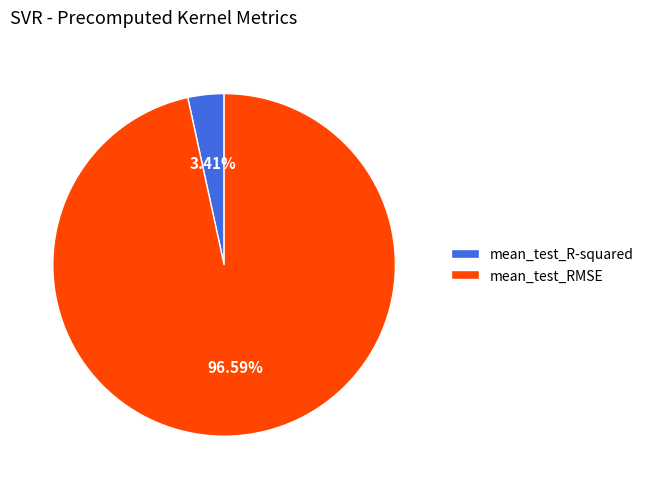

To the nearest percent, what is the average slice percentage?

50%